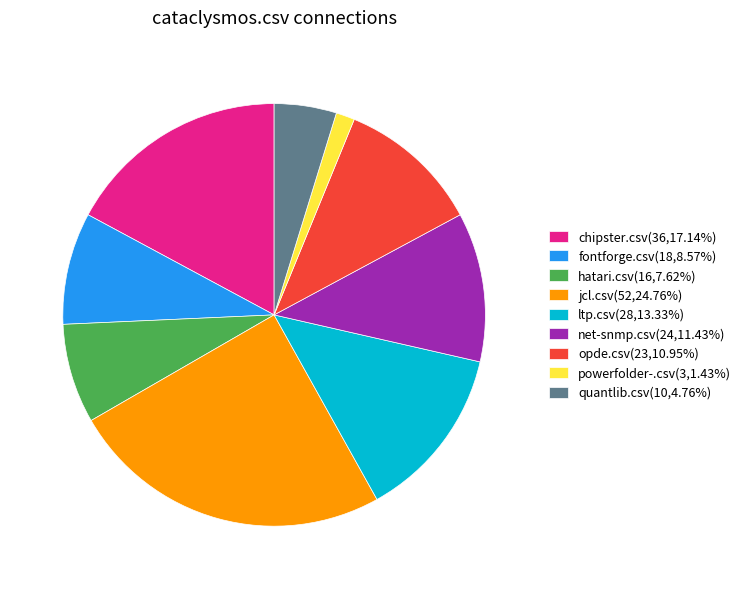

What is the ratio of the value at opde.csv to the value at powerfolder-.csv?

7.7